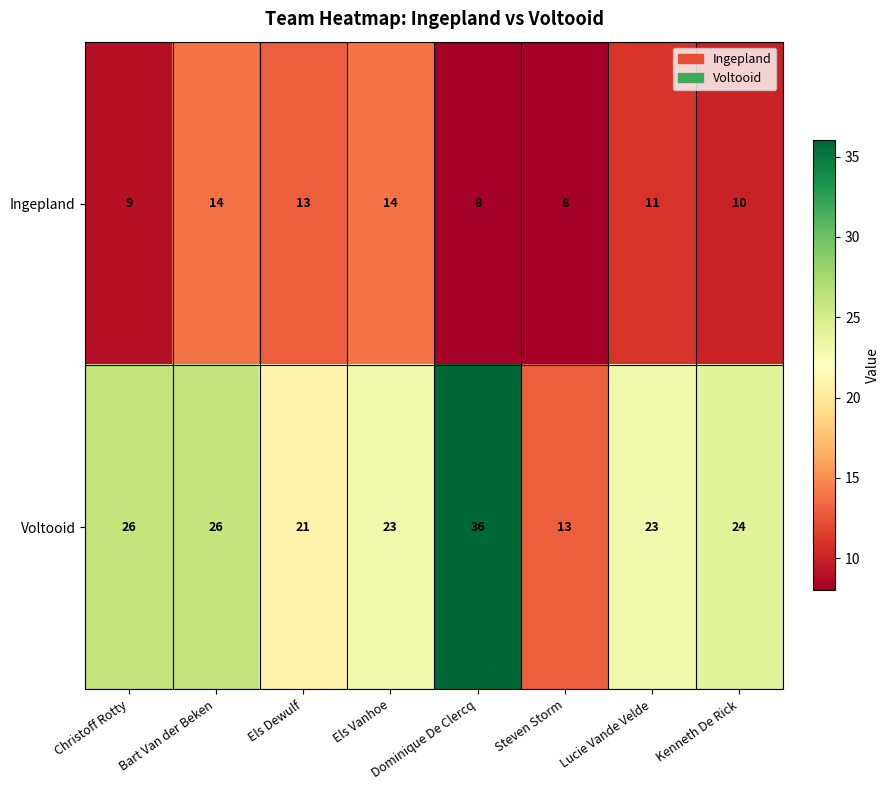

Rank the series by their maximum value, from highest to lowest.

Voltooid, Ingepland